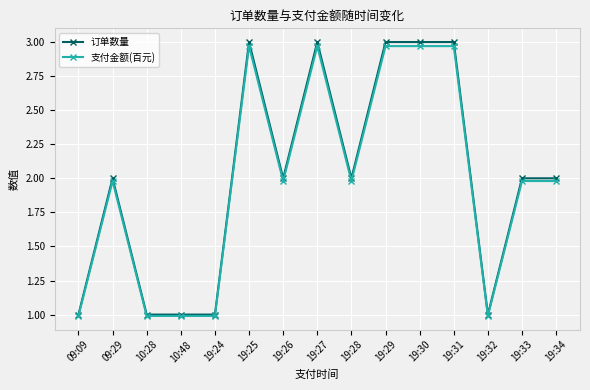

What position from the right is 10:48?

12